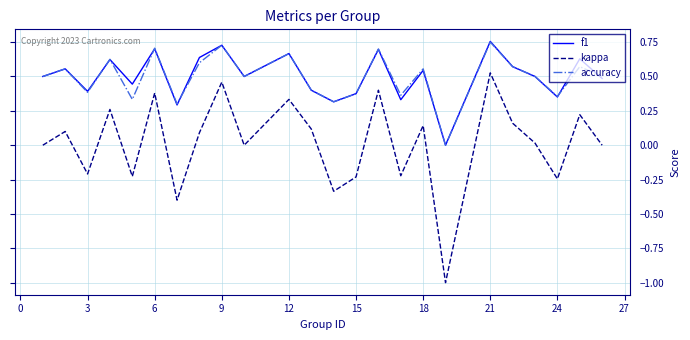

Which series has the largest range (max minus min)?

kappa